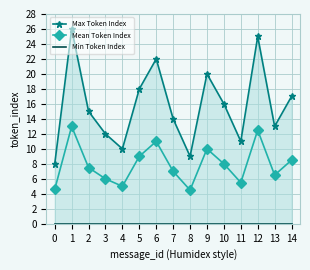

How many values in the Mean Token Index series are below 7?

6